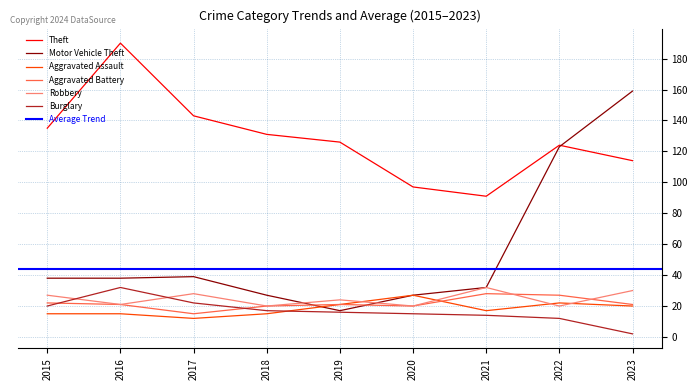

Rank the categories by Aggravated Battery value from lowest to highest.

2017, 2018, 2020, 2016, 2019, 2023, 2015, 2022, 2021